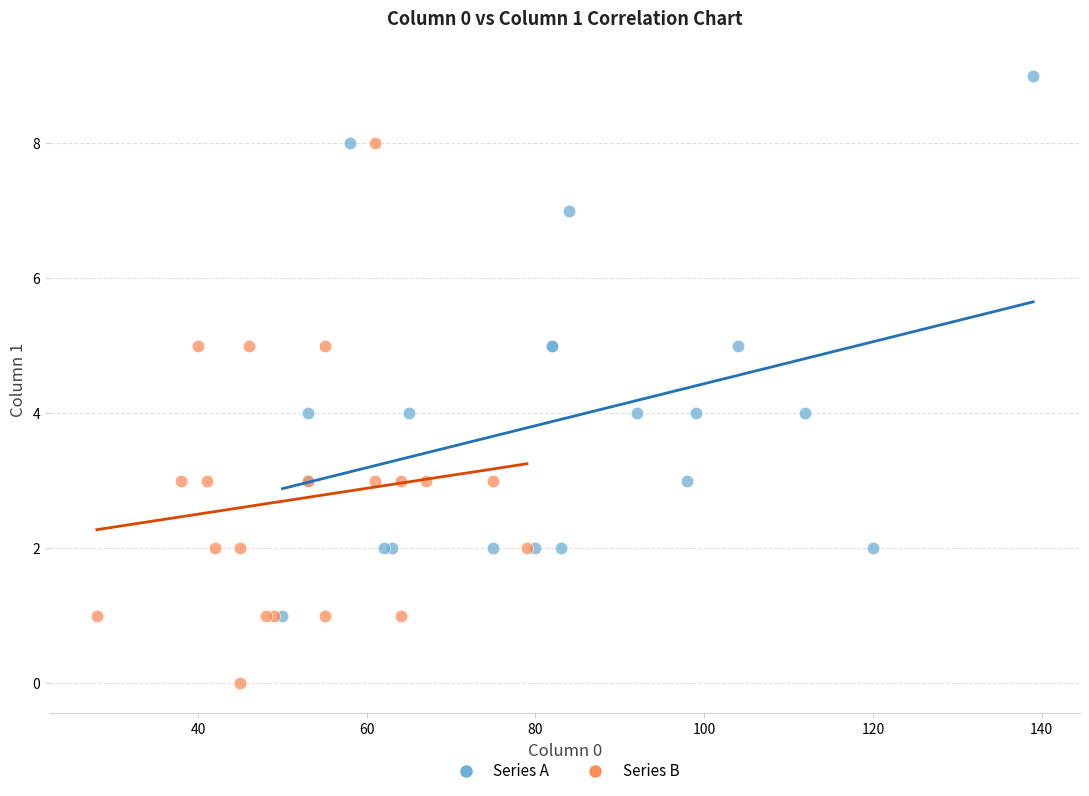

Which series contains the lowest Y value?

Series B